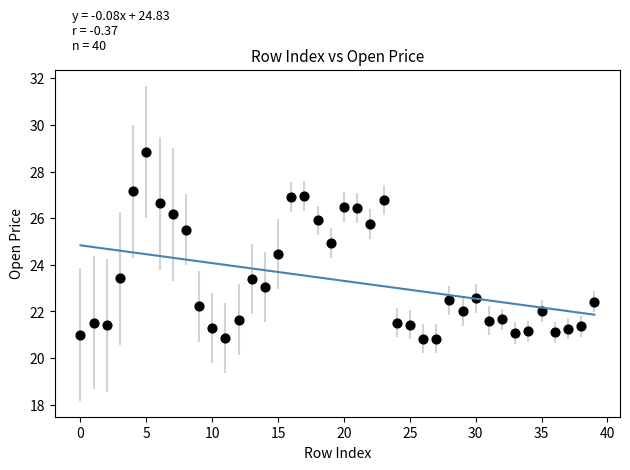

What is the range of Y values (max minus min)?

8.0